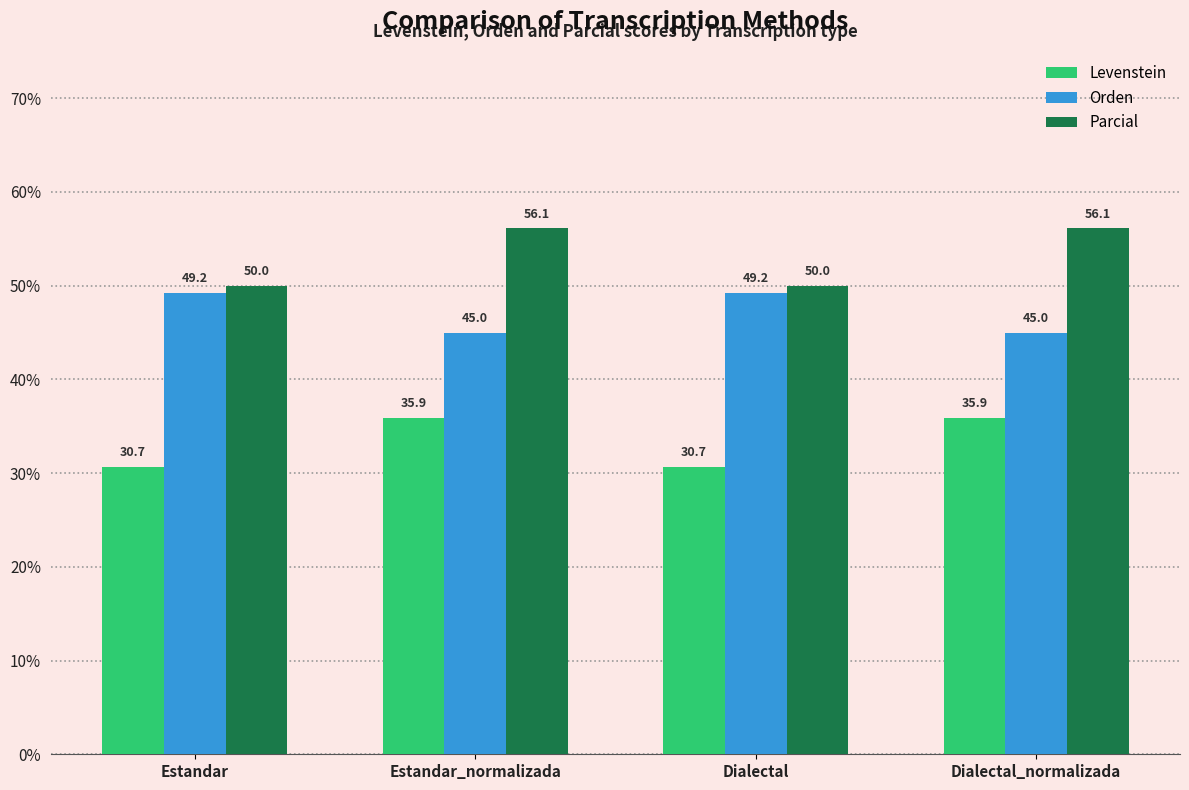

Count the number of data series in this chart.

3